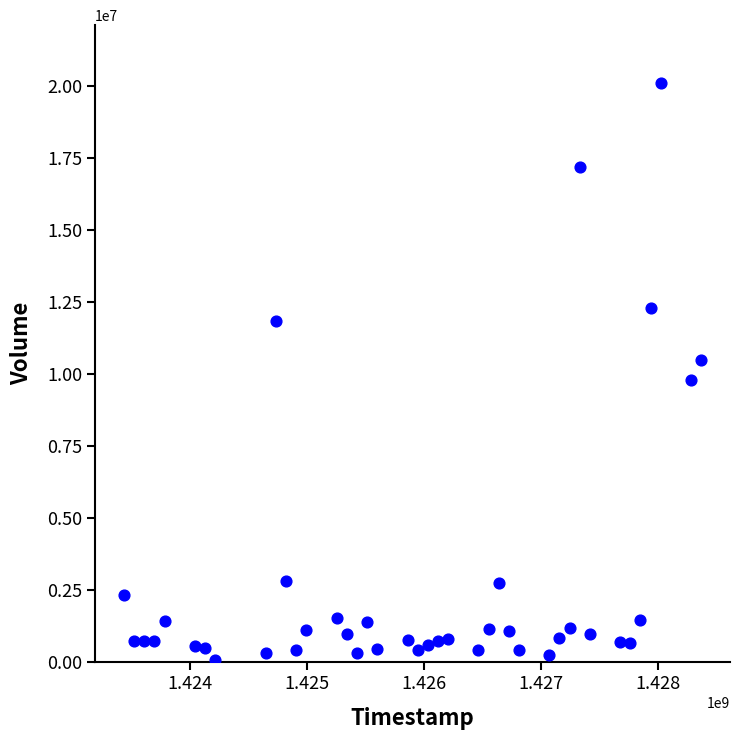

What is the range of Y values (max minus min)?

20045800